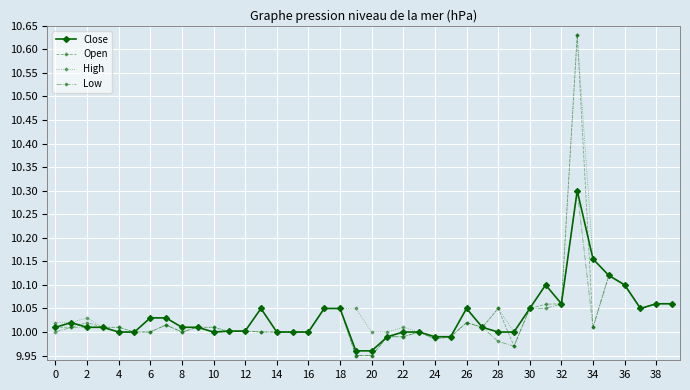

Which series has the widest spread of values?

Open